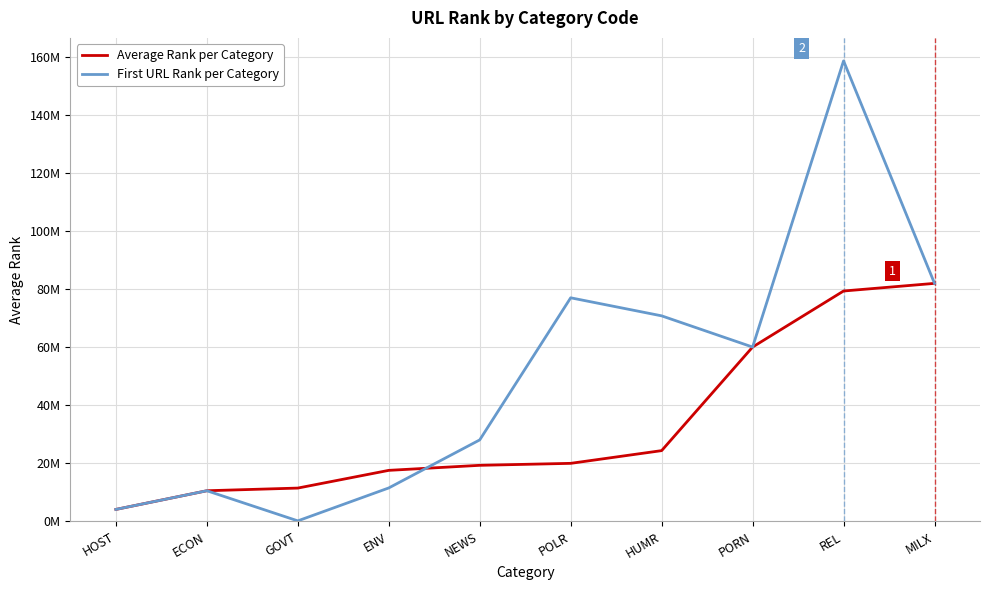

What are all the series names shown in the legend?

Average Rank per Category, First URL Rank per Category